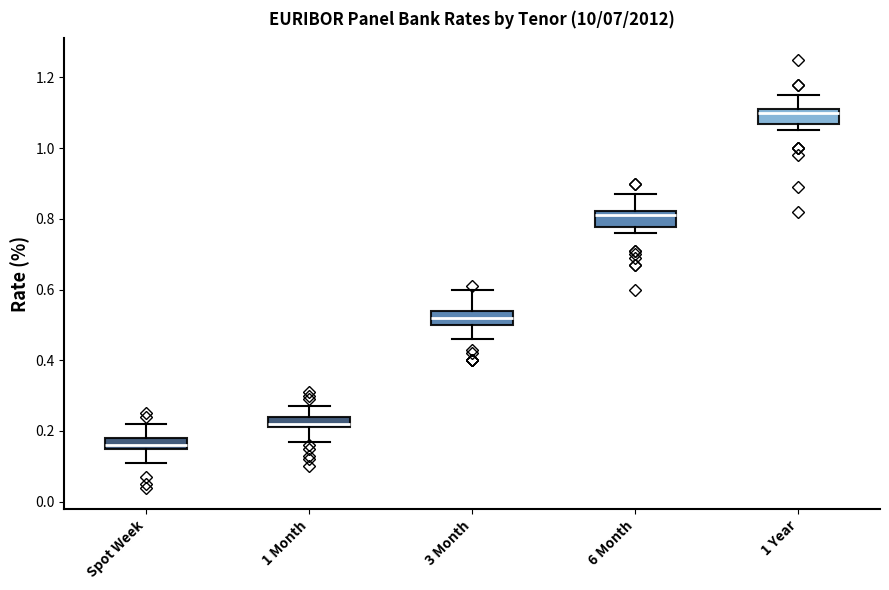

Which box has the highest median line?

1 Year